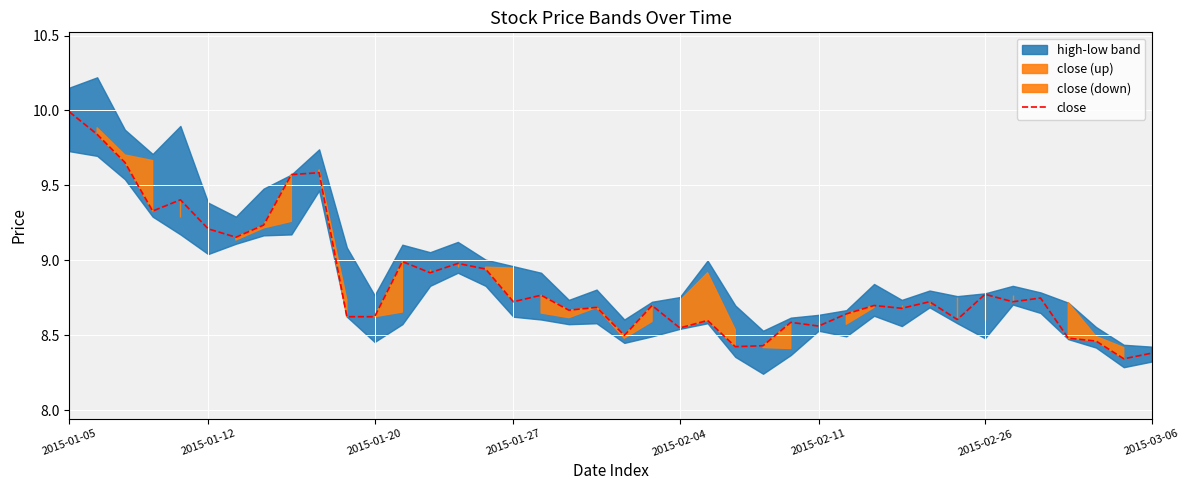

What is the difference between the second highest and minimum values?

1.5